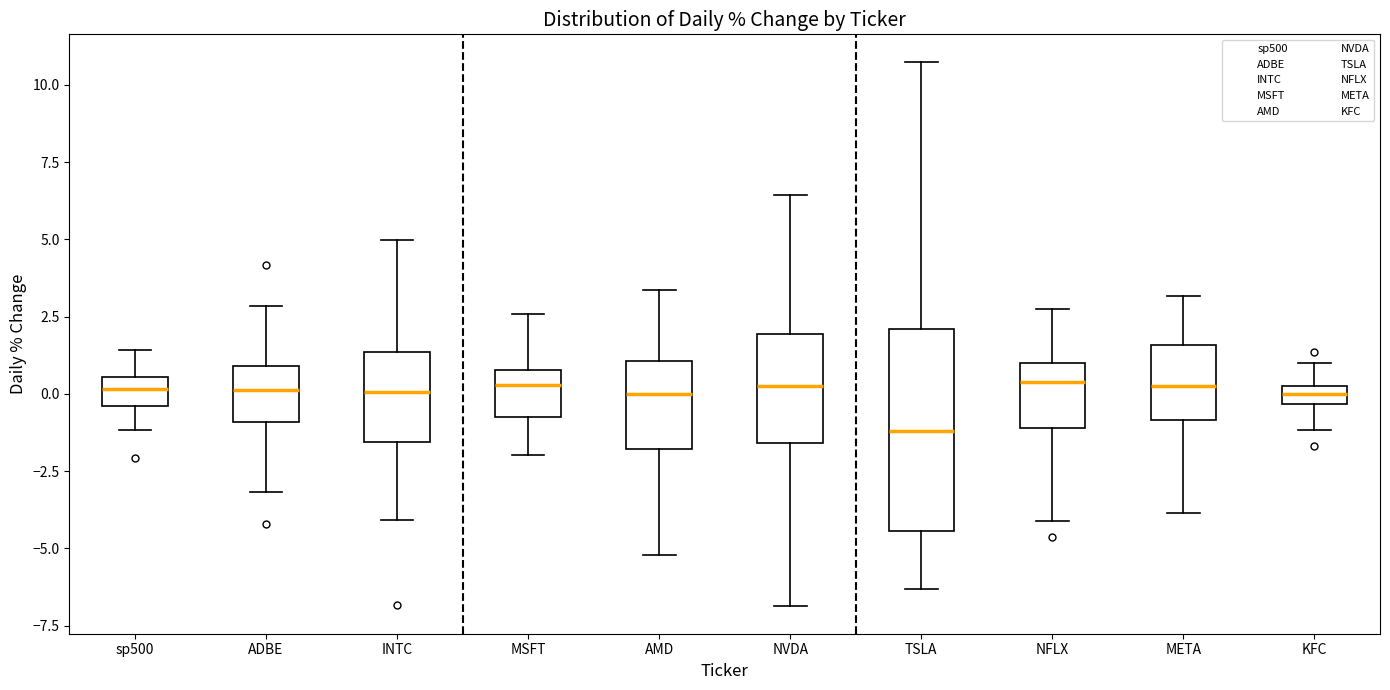

Where does the upper whisker of the box for NFLX end on the y-axis? The values are not printed on the chart, so give them approximately, as read against the axis.

2.5